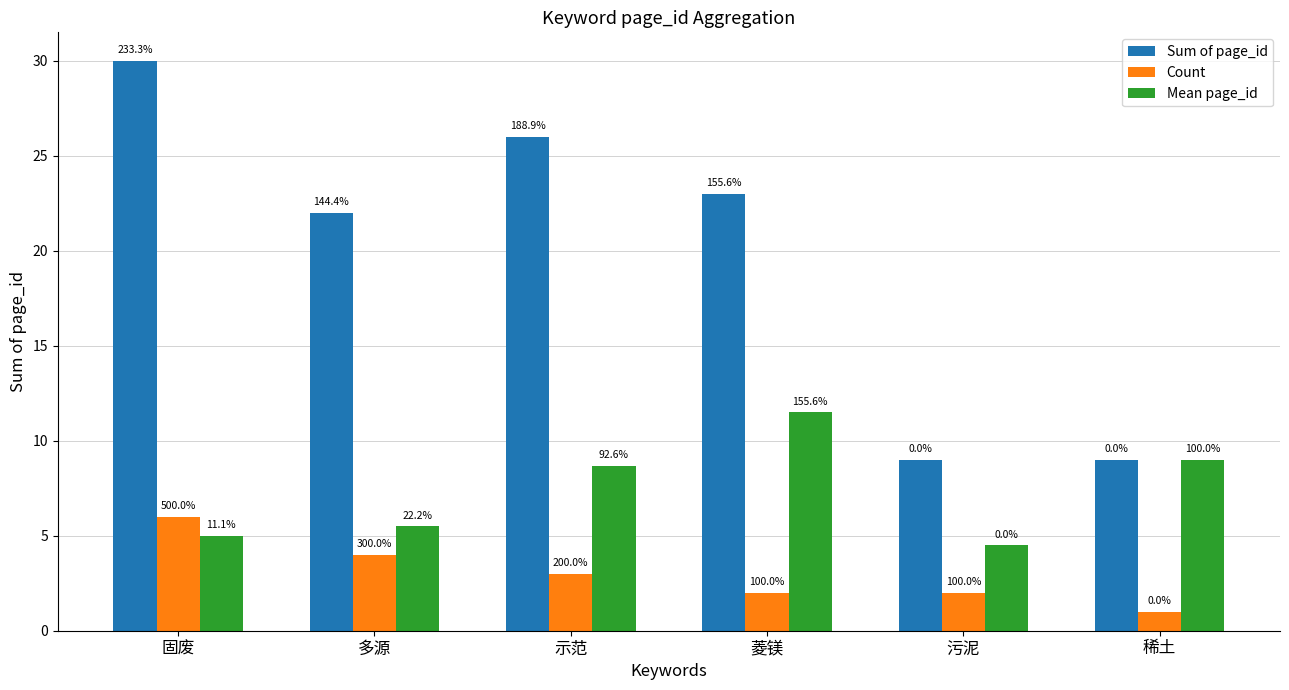

What are all the series names shown in the legend?

Sum of page_id, Count, Mean page_id